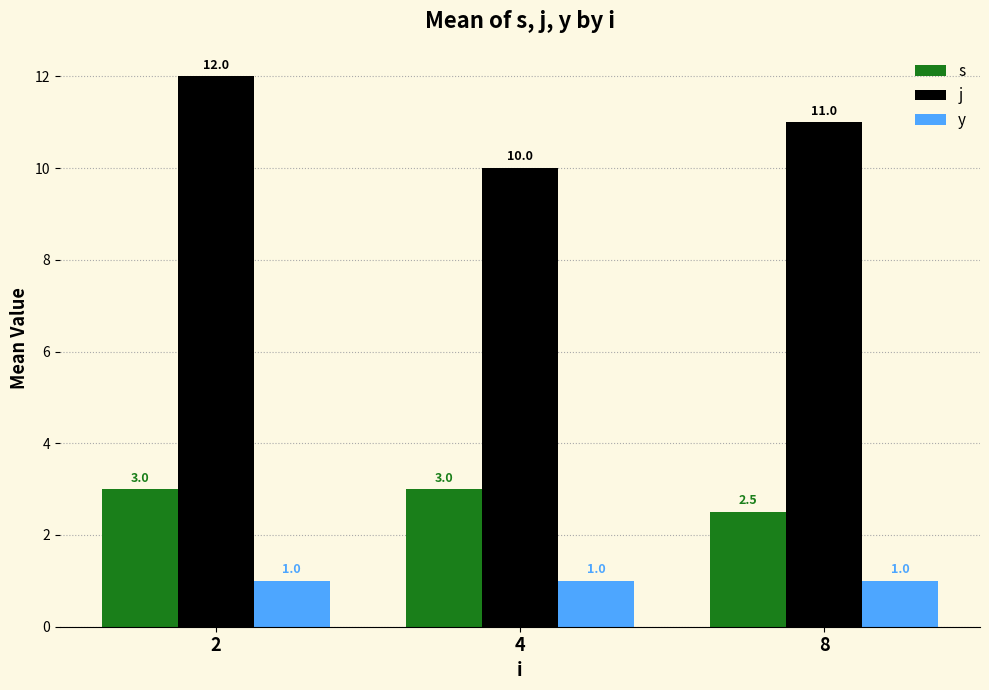

What is the maximum value shown in the chart?

12.0